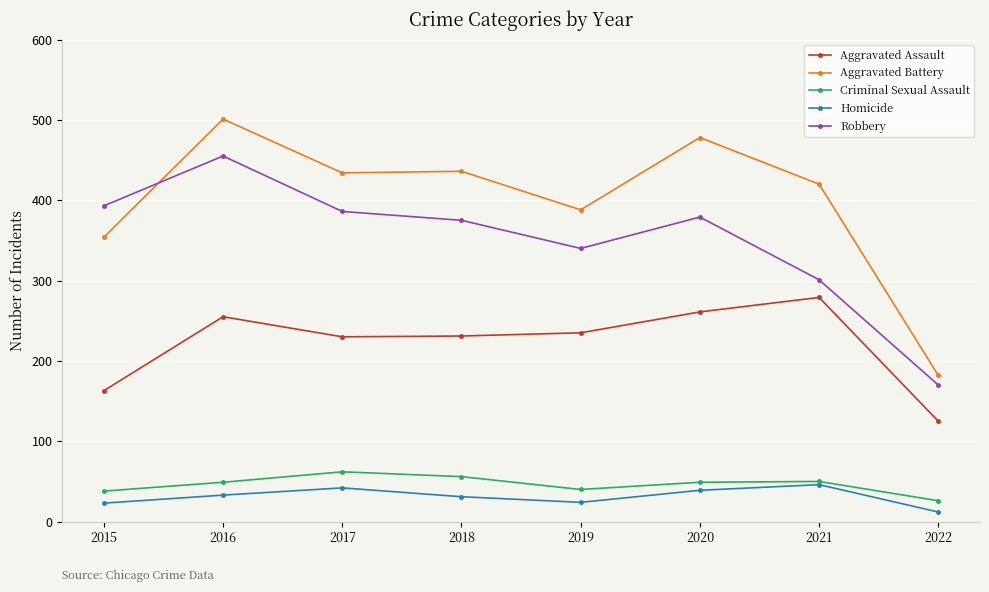

What is the approximate value of Criminal Sexual Assault at 2020?

49